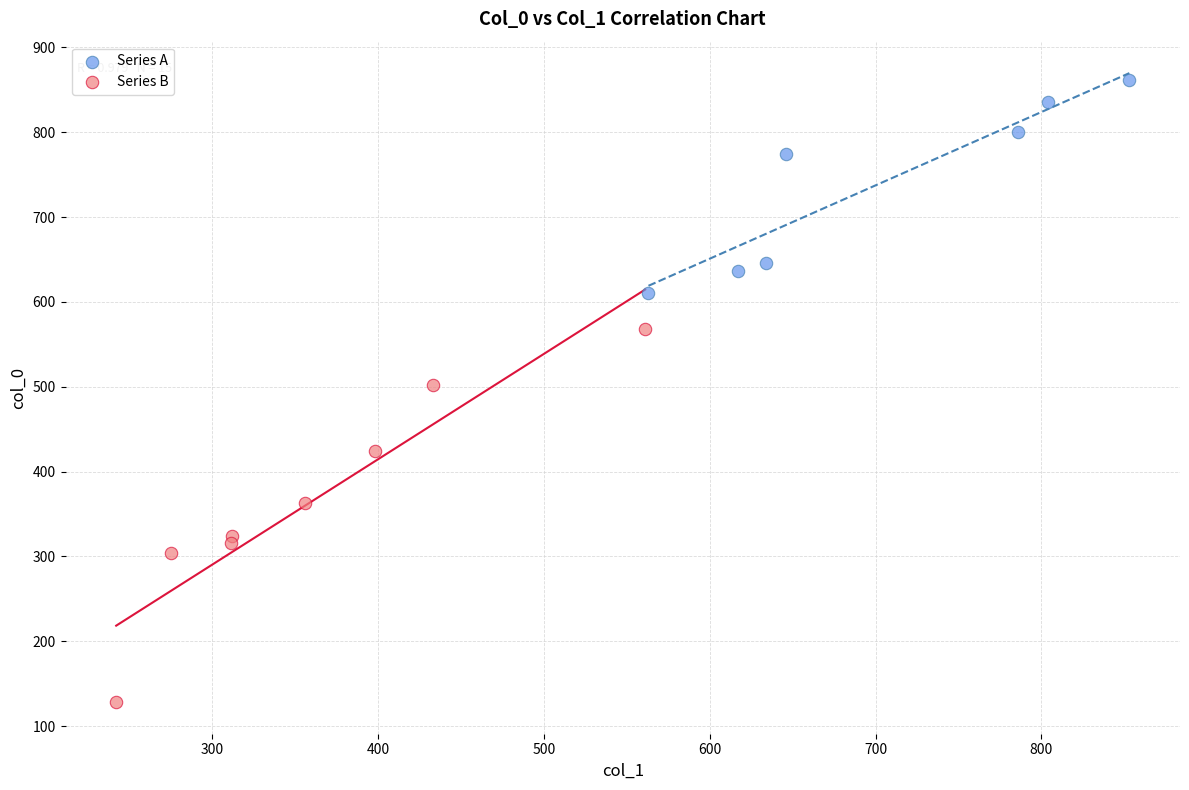

Which series has the widest spread of Y values?

Series B